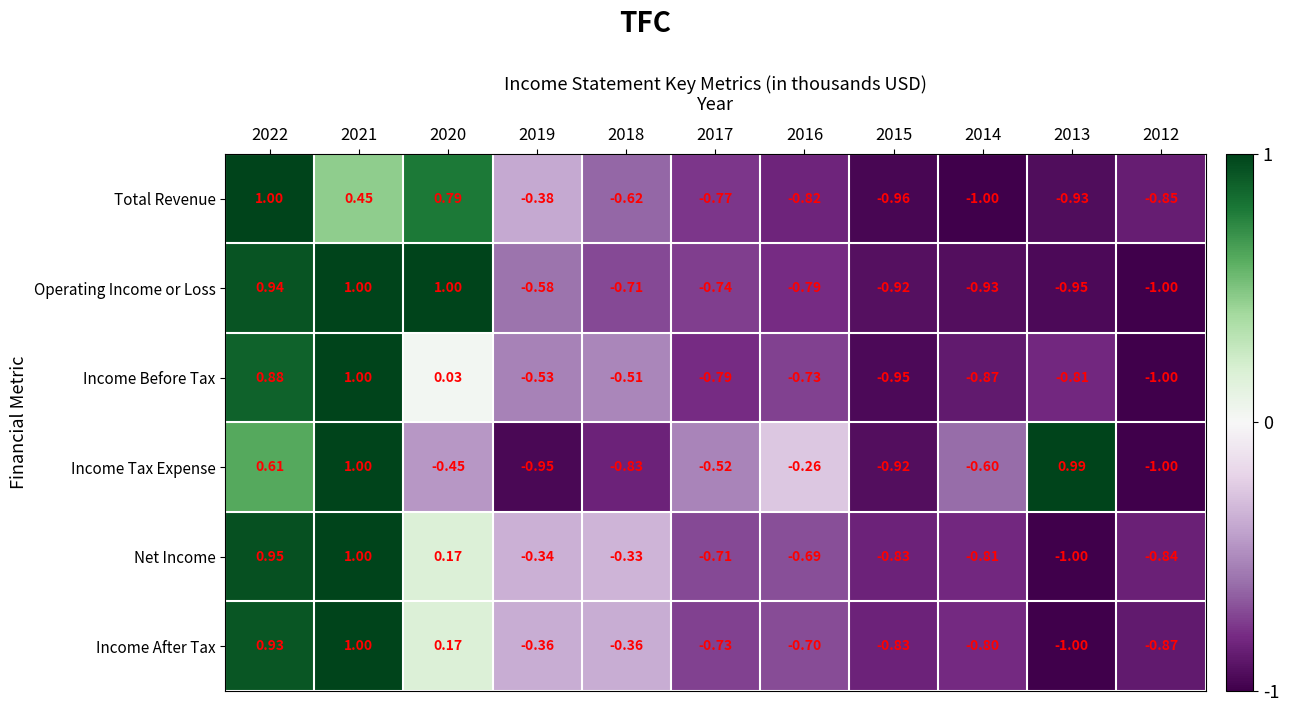

At 2018, list the series in order from largest to smallest.

Net Income, Income After Tax, Income Before Tax, Total Revenue, Operating Income or Loss, Income Tax Expense